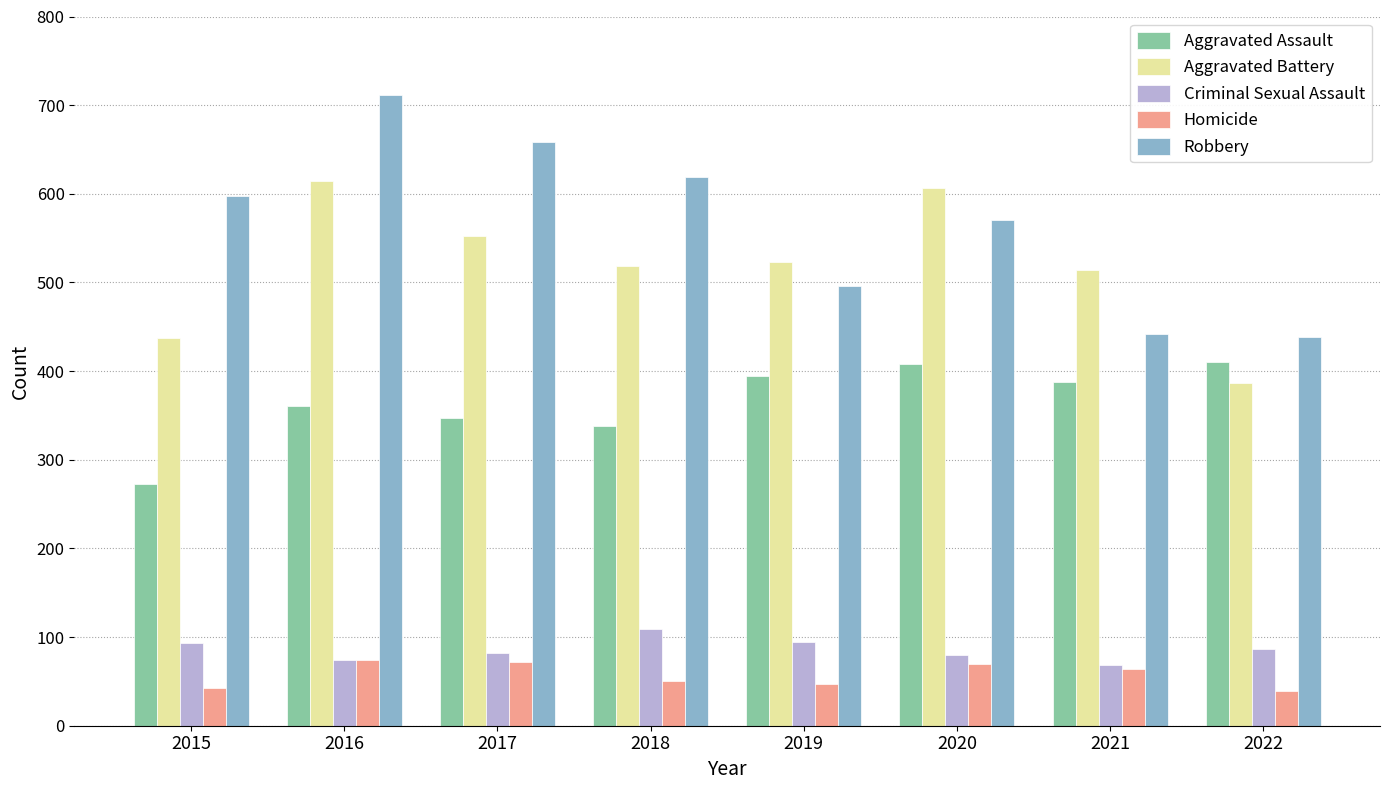

Rank the series by their maximum value, from lowest to highest.

Homicide, Criminal Sexual Assault, Aggravated Assault, Aggravated Battery, Robbery